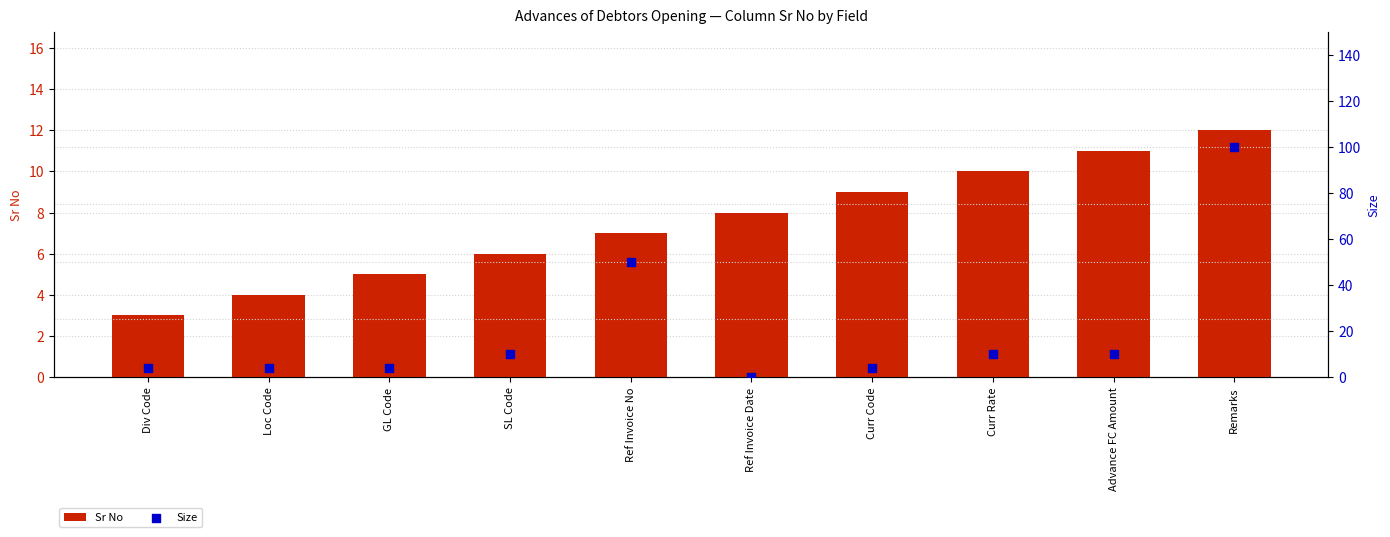

What are all the series names shown in the legend?

Sr No, Size